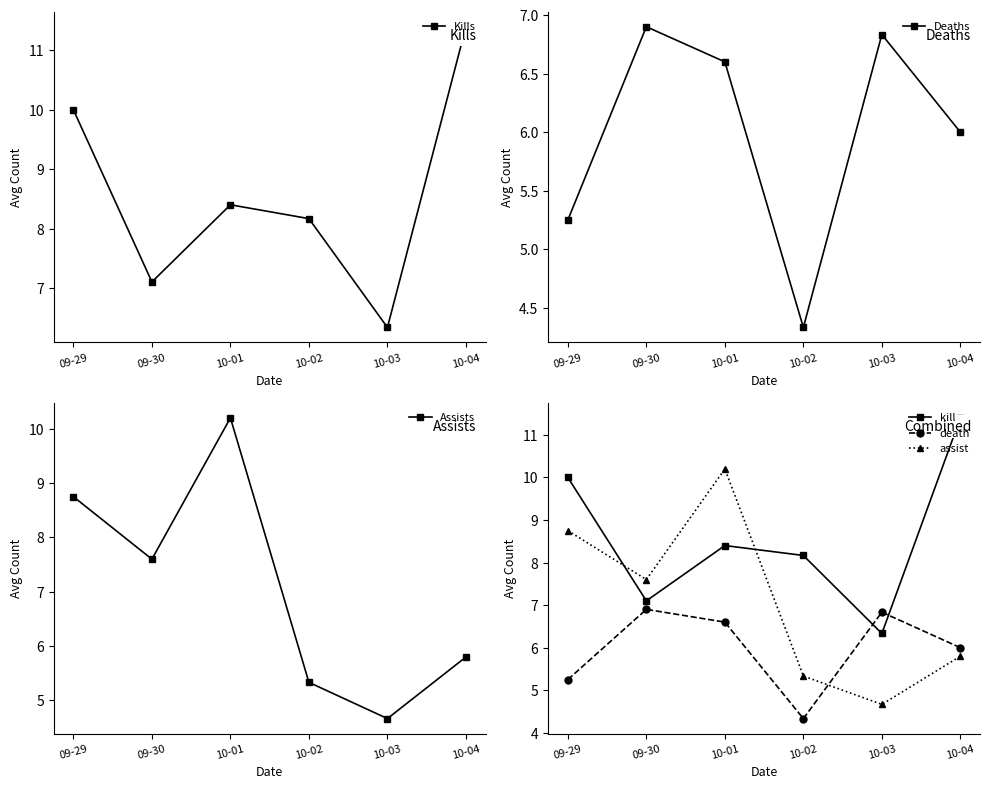

What is the difference between the maximum and minimum values in the Deaths series?

2.6